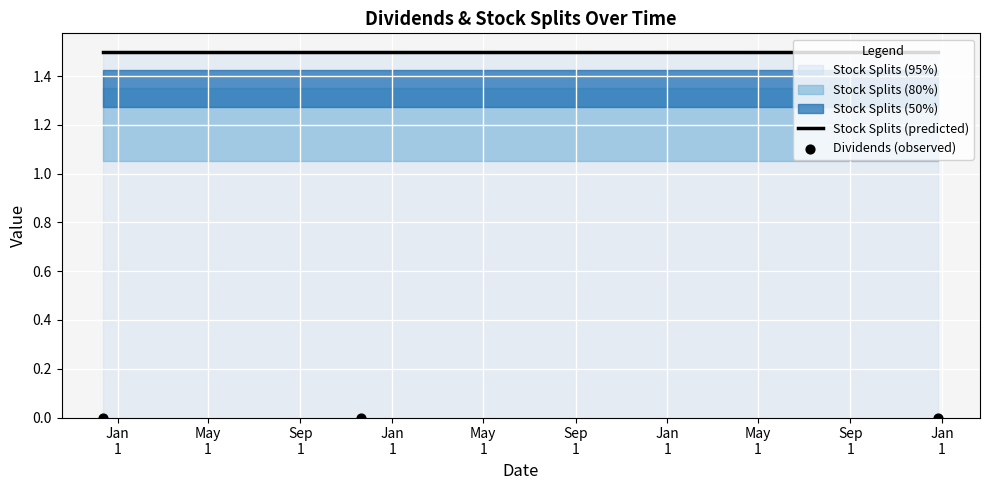

At how many categories does at least one series exceed 0?

3